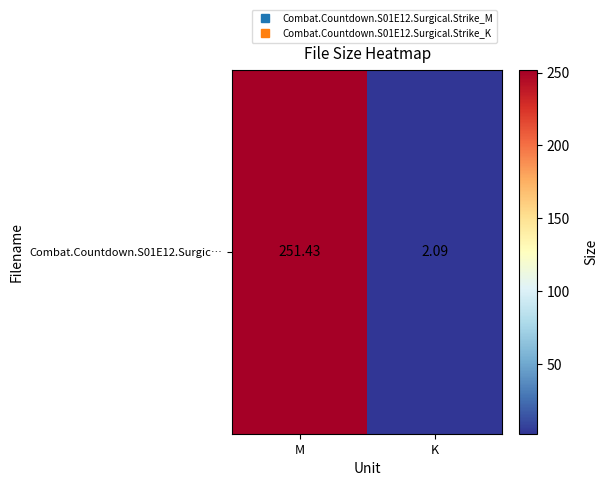

What is the difference between the maximum and minimum values?

249.3